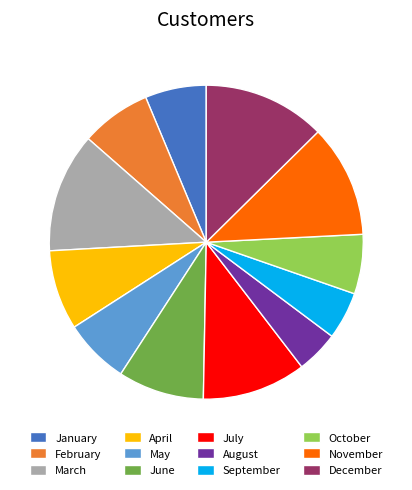

Which slice is the smallest?

August